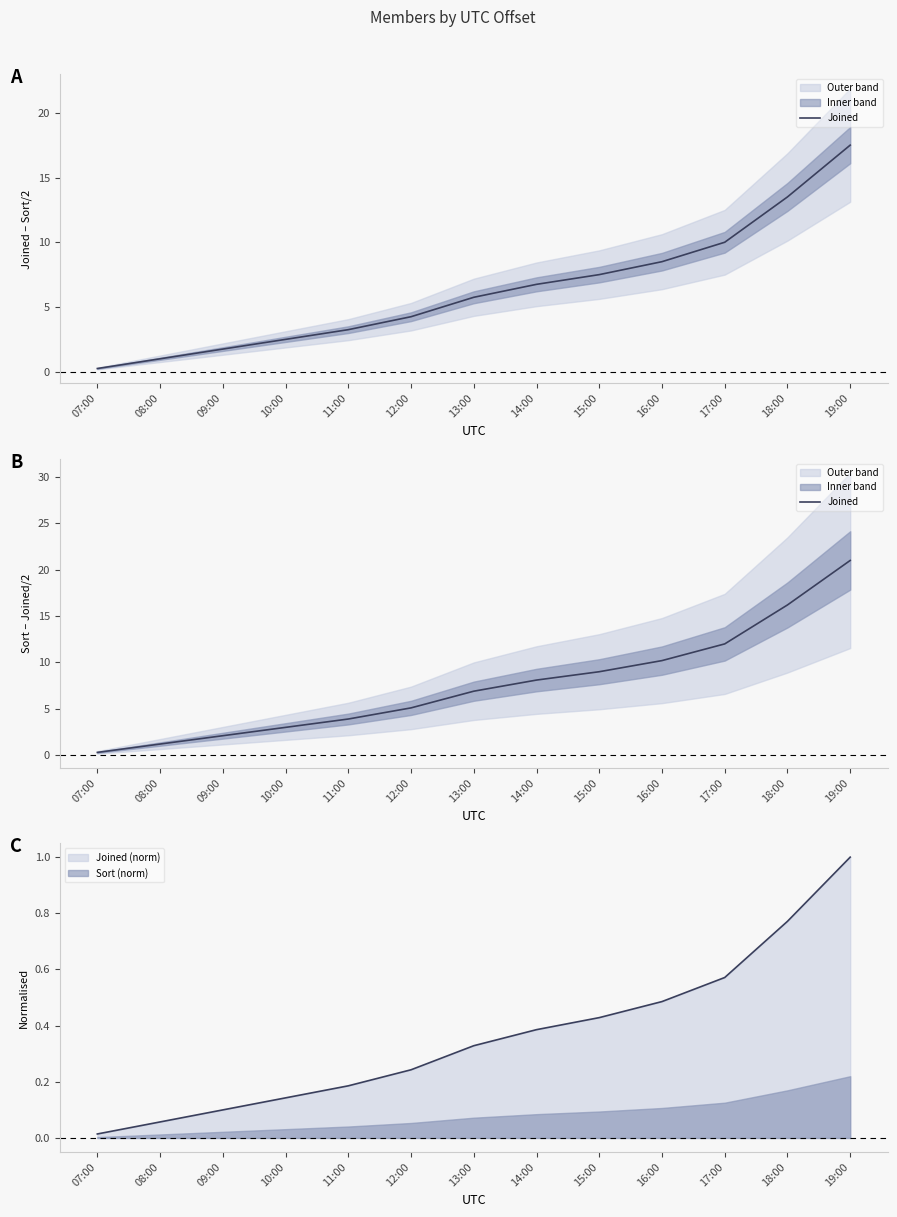

Read the value at 19:00.

21.0